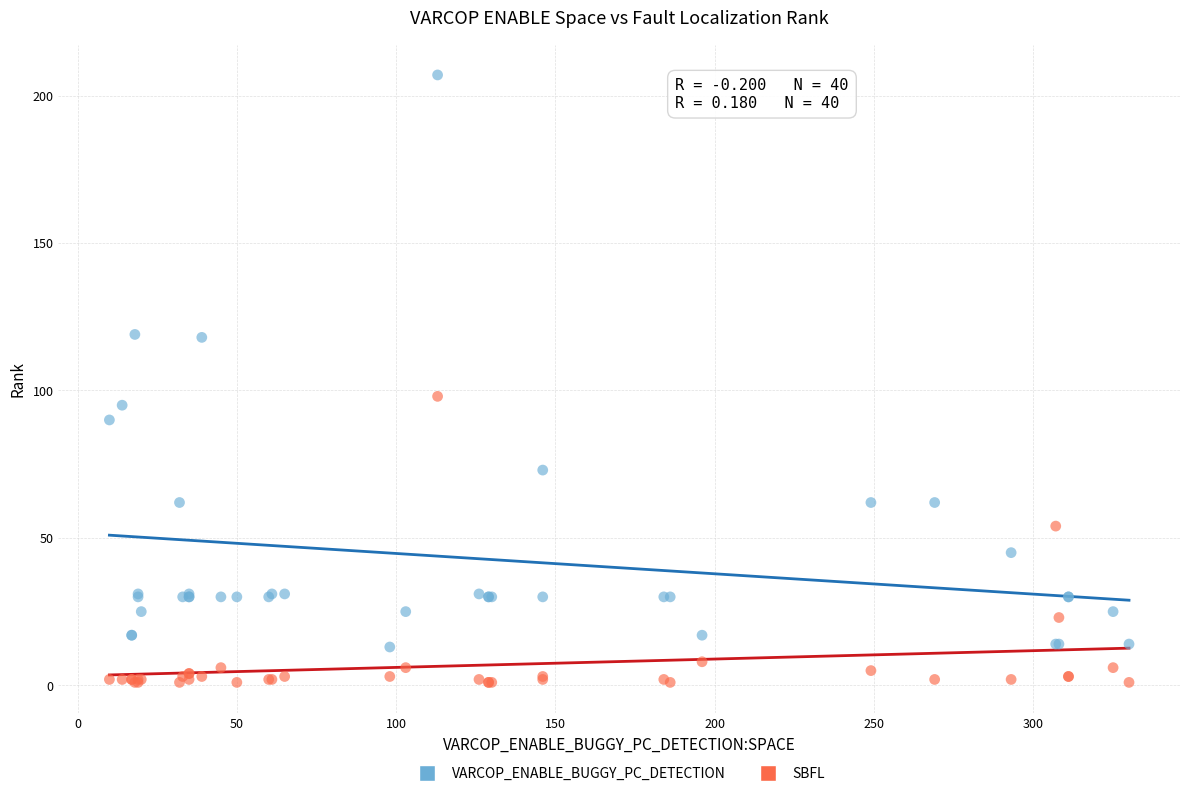

Which series has the widest spread of Y values?

VARCOP_ENABLE_BUGGY_PC_DETECTION